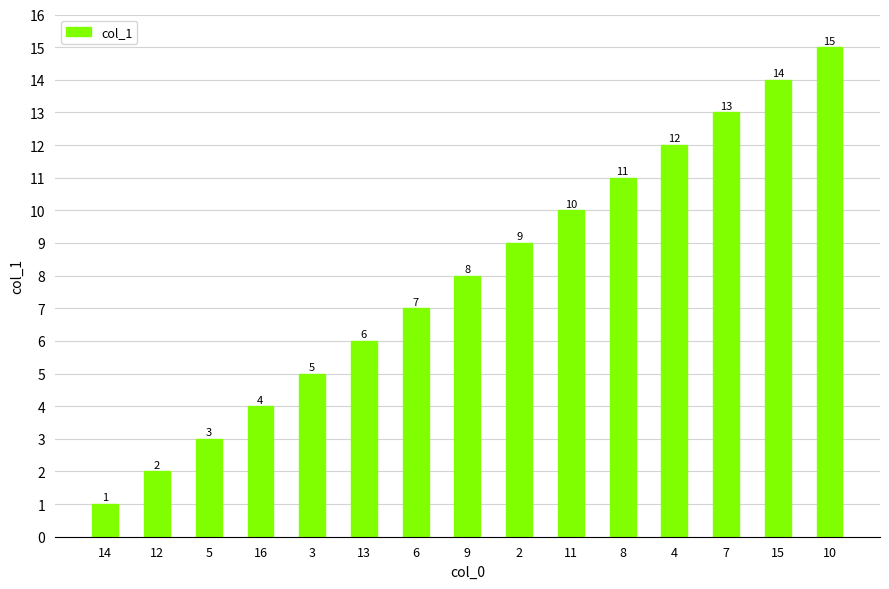

How many bars are there in total?

15